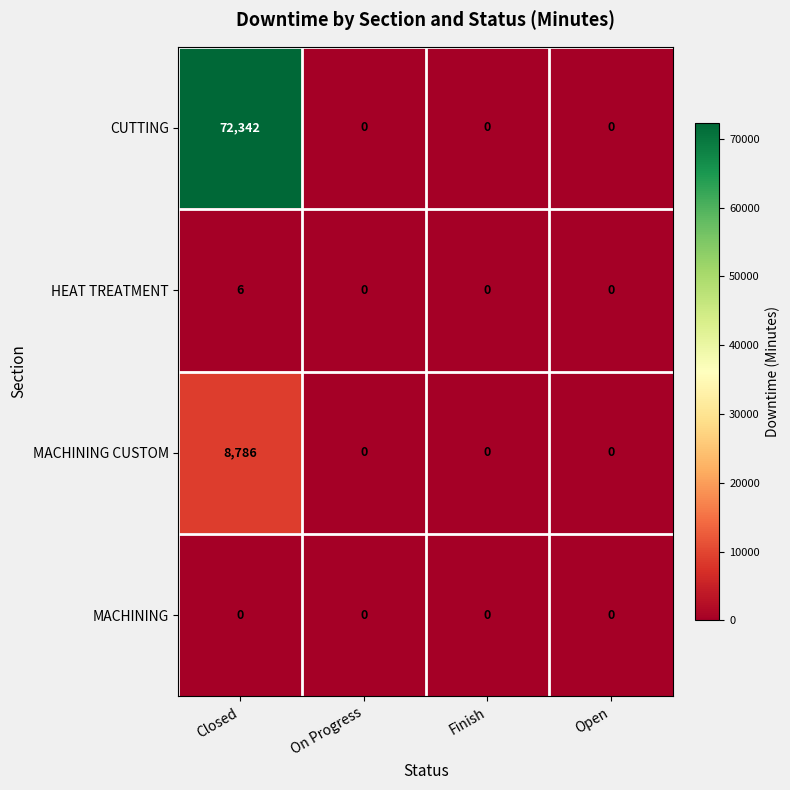

How many HEAT TREATMENT values are between 0 and 6?

4